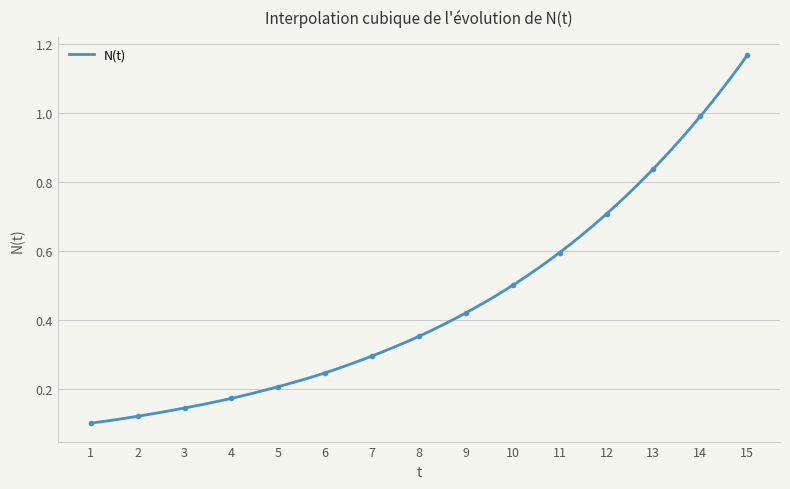

List the labels in order of value, largest first.

15, 14, 13, 12, 11, 10, 9, 8, 7, 6, 5, 4, 3, 2, 1